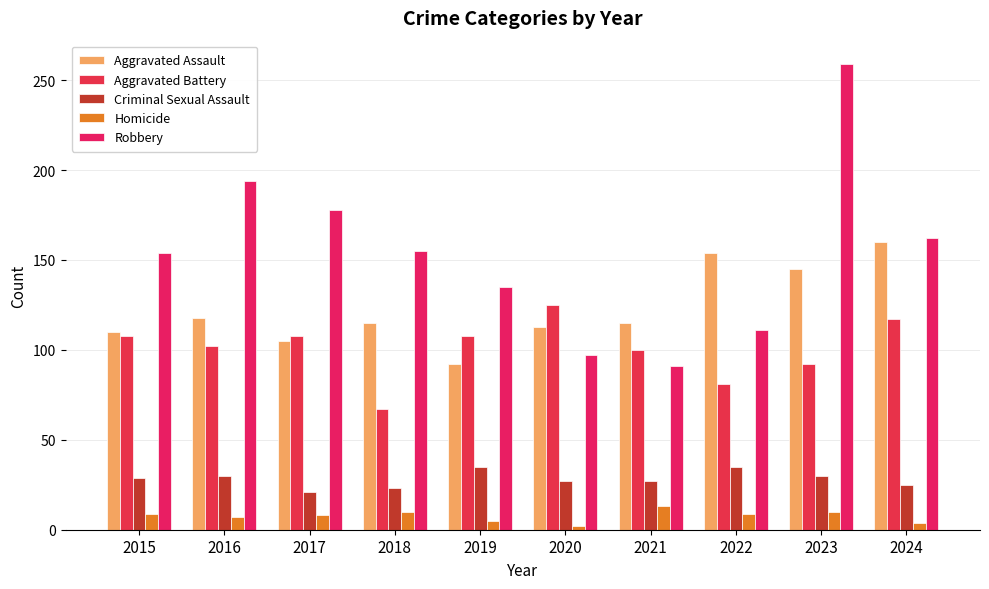

Which series has the widest spread of values?

Robbery